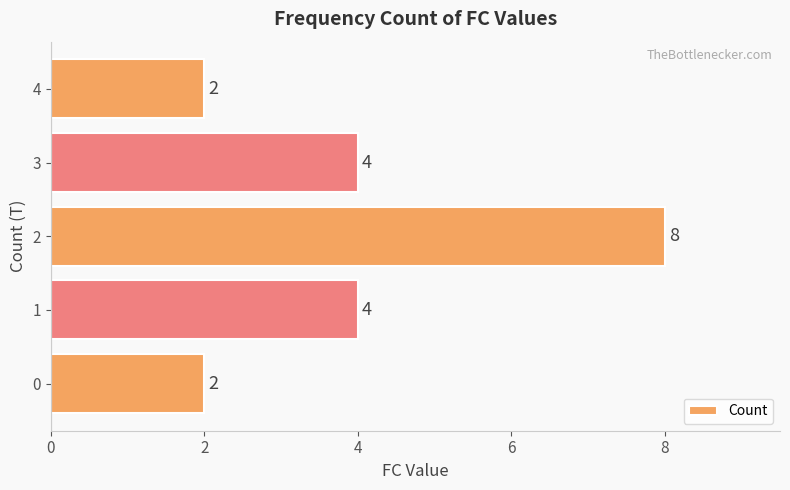

Is it true that the value at 4 is 1?

False